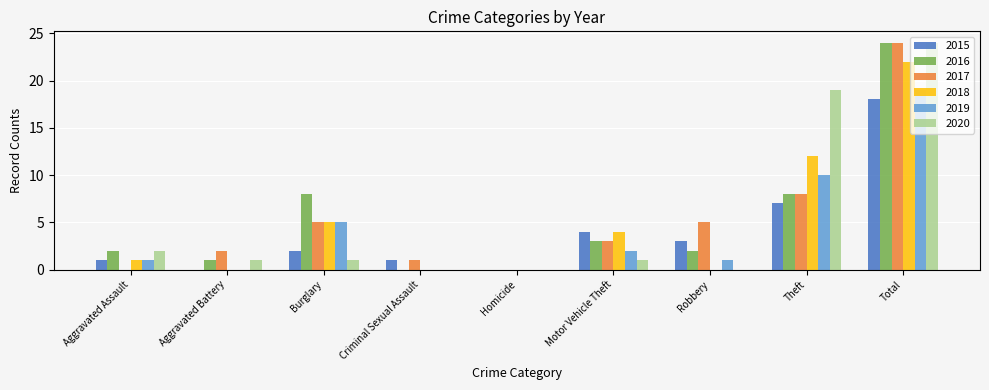

How many distinct data groups are displayed?

6